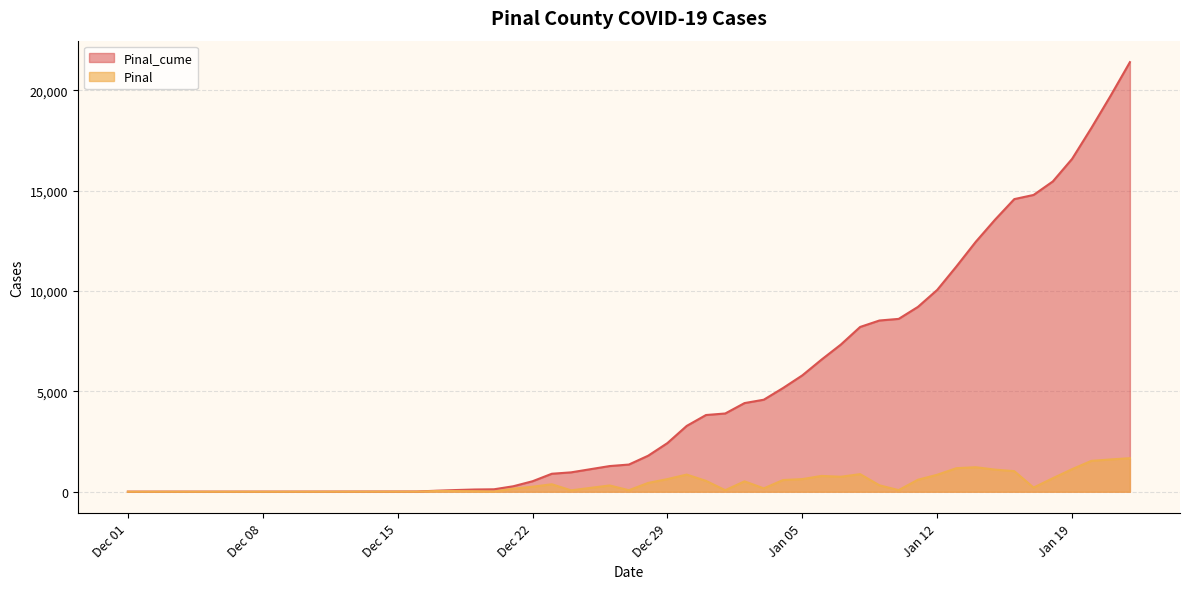

True or false: Pinal_cume has more than 0 points higher than both neighbors.

False